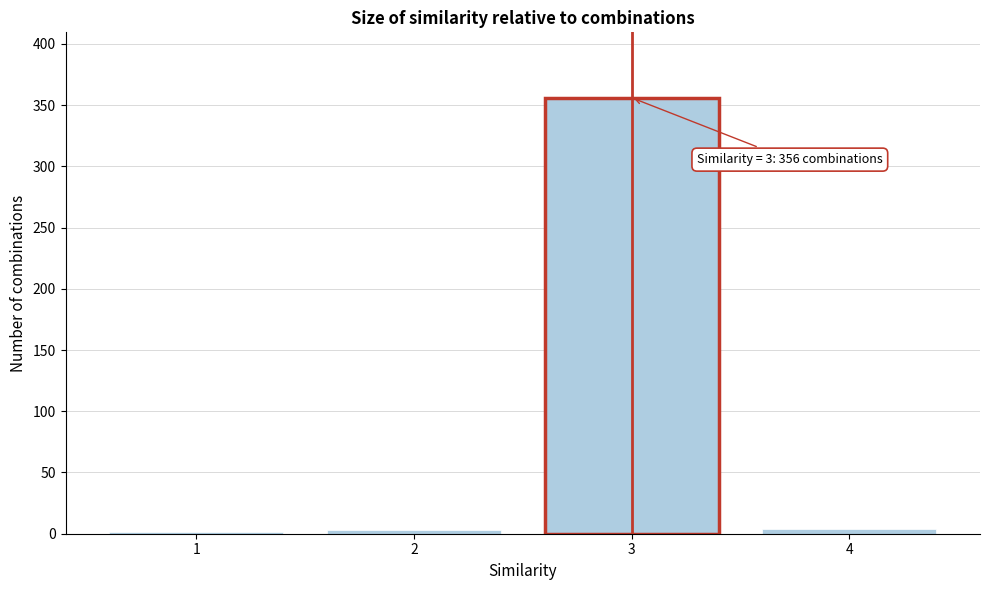

The value at 3 is 561. True or false?

False